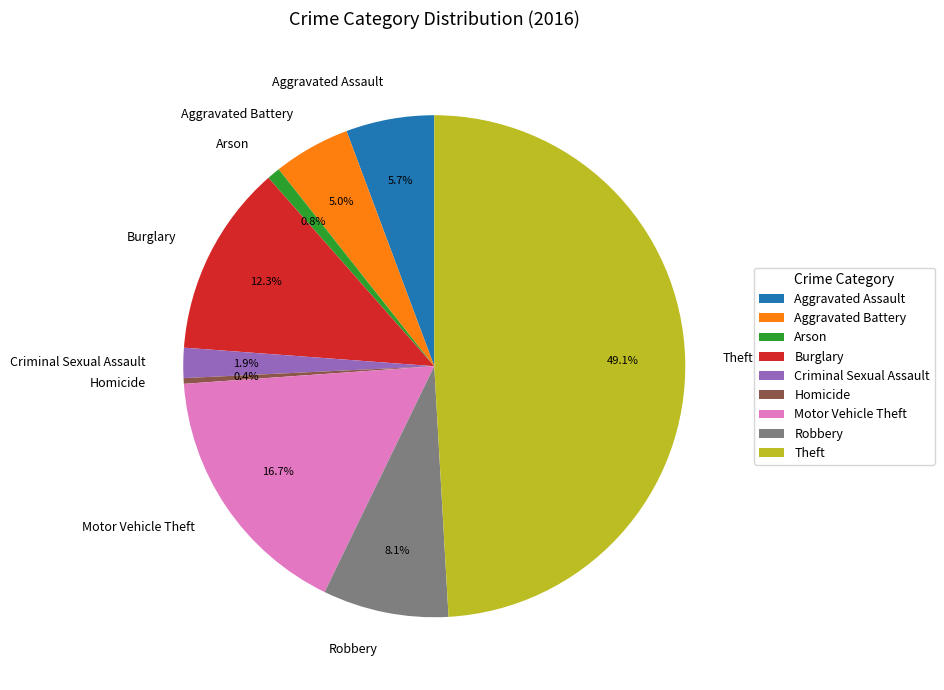

Between Aggravated Battery and Aggravated Assault, which is larger?

Aggravated Assault